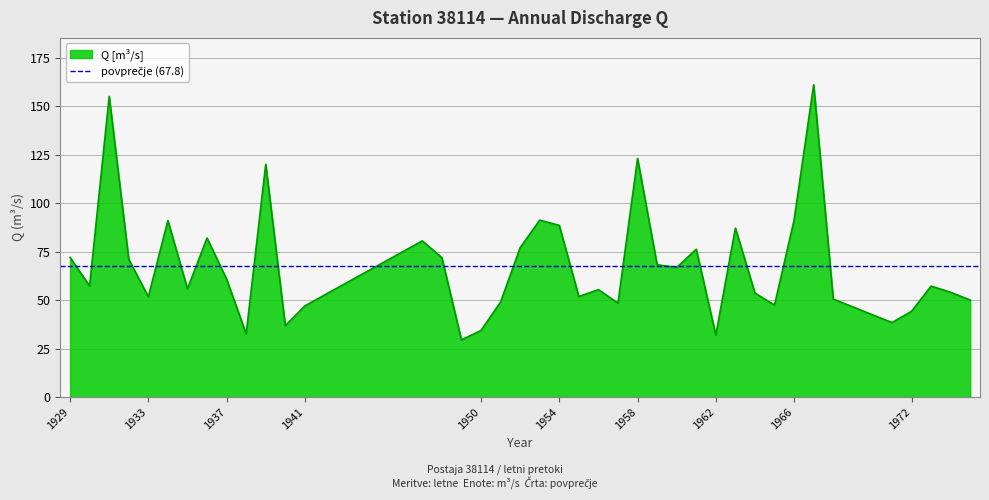

Rank the categories by value from highest to lowest.

1967, 1931, 1958, 1939, 1966, 1953, 1934, 1954, 1963, 1936, 1947, 1952, 1961, 1929, 1948, 1932, 1959, 1960, 1937, 1930, 1973, 1935, 1956, 1974, 1964, 1955, 1933, 1968, 1975, 1951, 1957, 1965, 1941, 1972, 1971, 1940, 1950, 1938, 1962, 1949